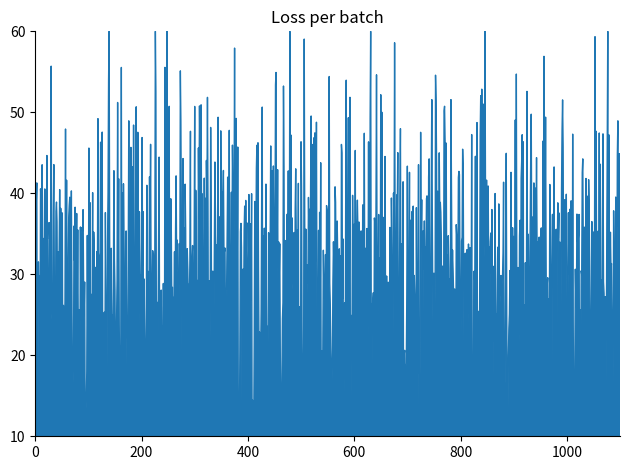

What is the minimum value shown in the chart?

10.0